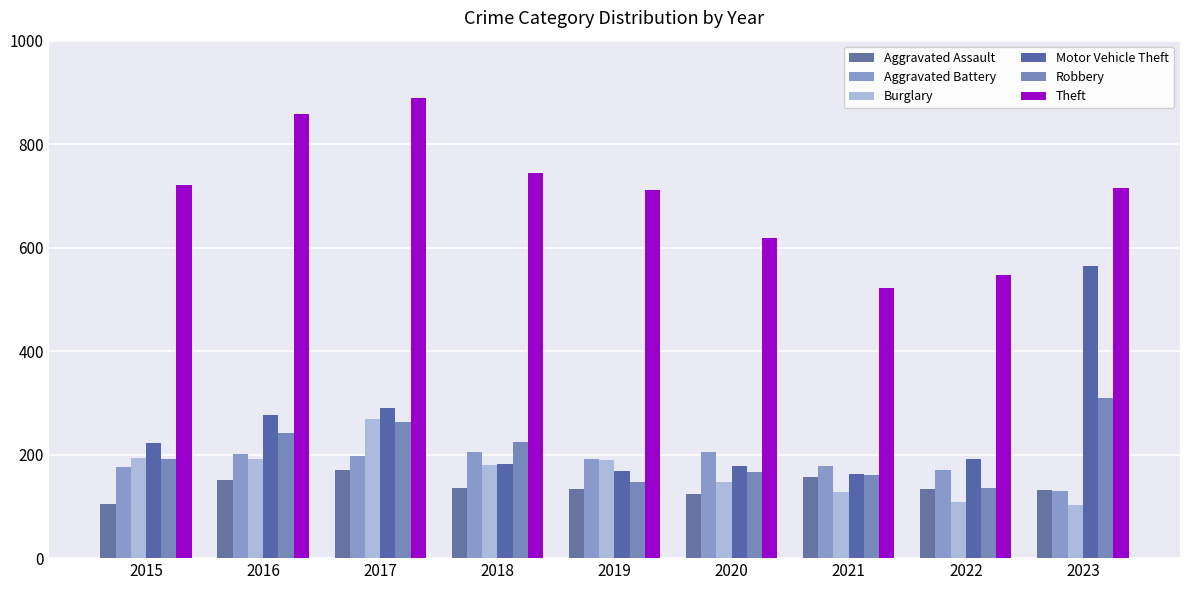

How many series are shown in this chart?

6